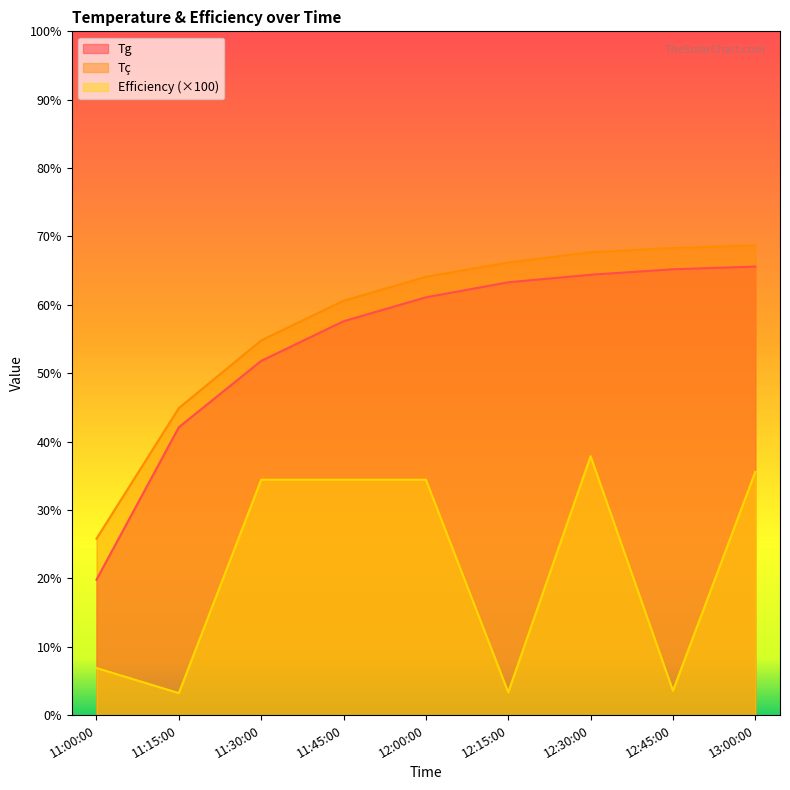

How many lines are shown in the chart?

3